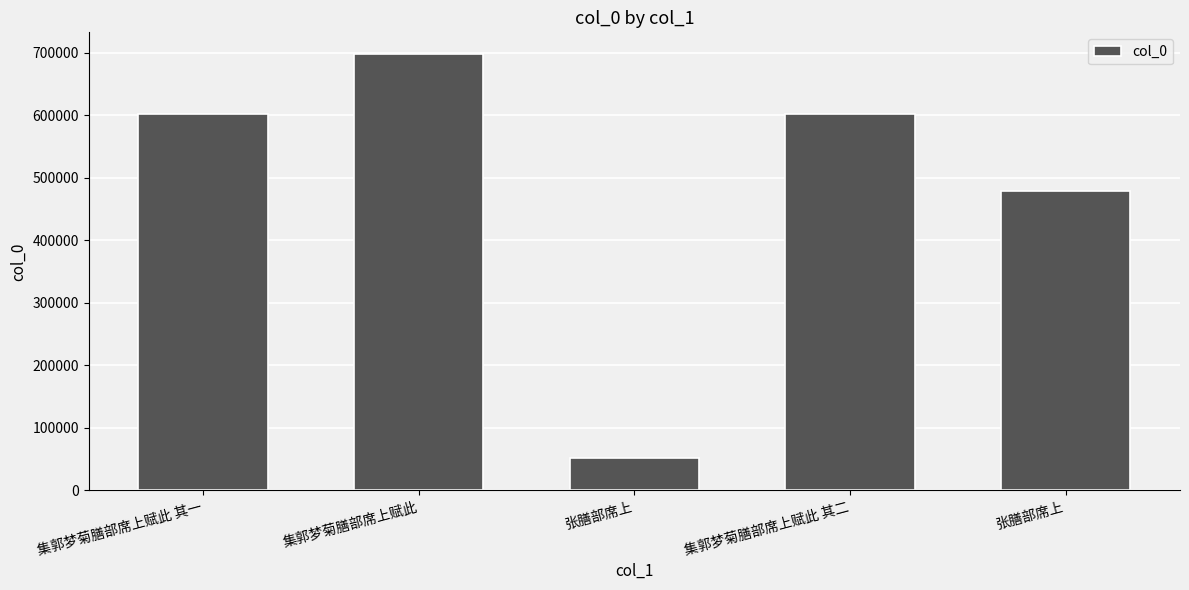

Are the bars horizontal?

No